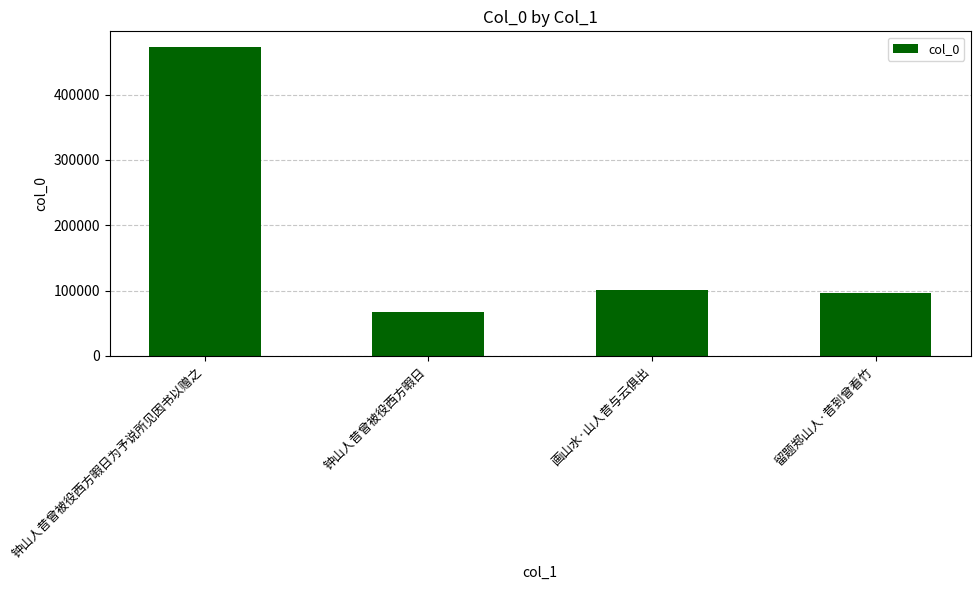

Are the bars grouped side by side (vs. stacked)?

No